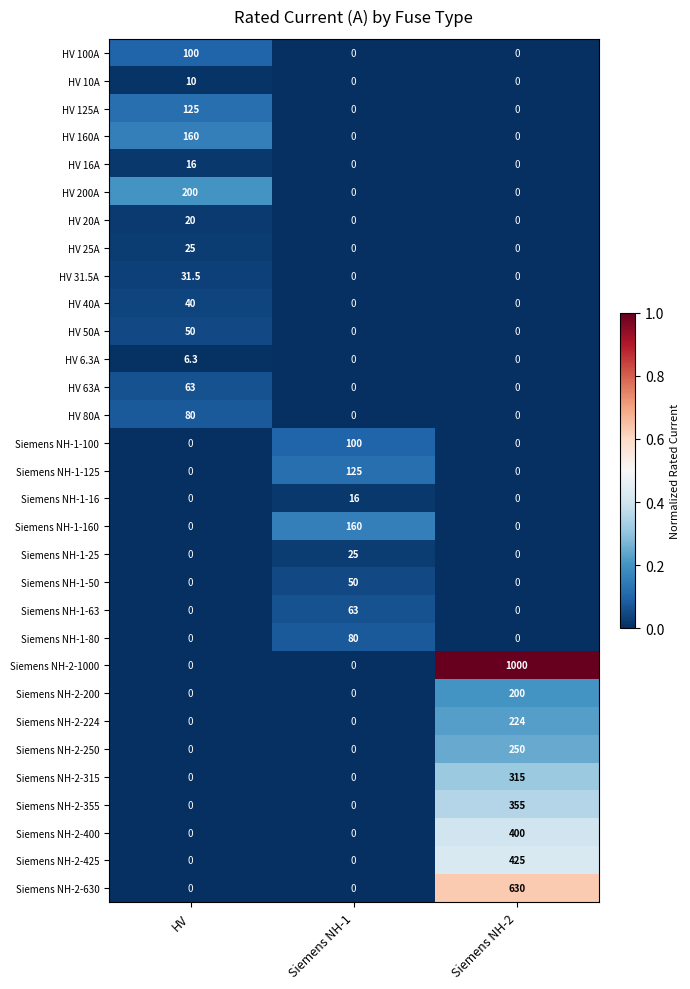

How many HV 80A values are between 0 and 80?

3